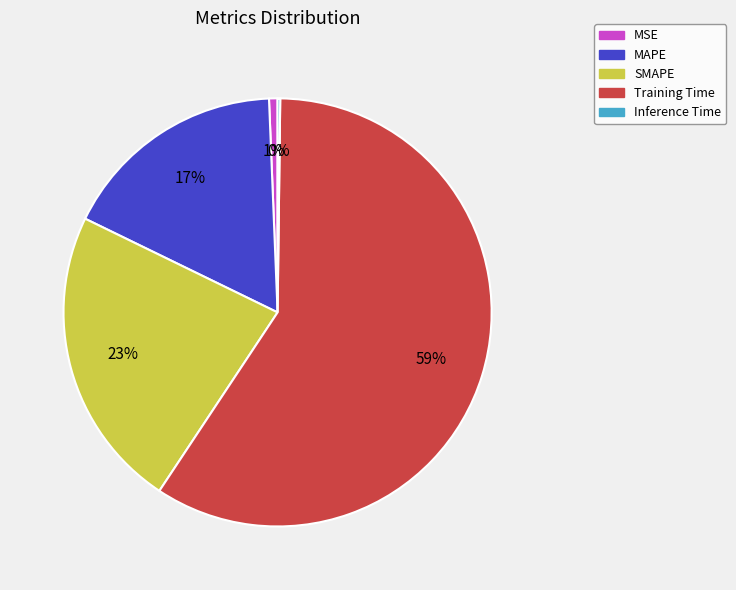

Does Training Time account for over 50% of the chart?

Yes